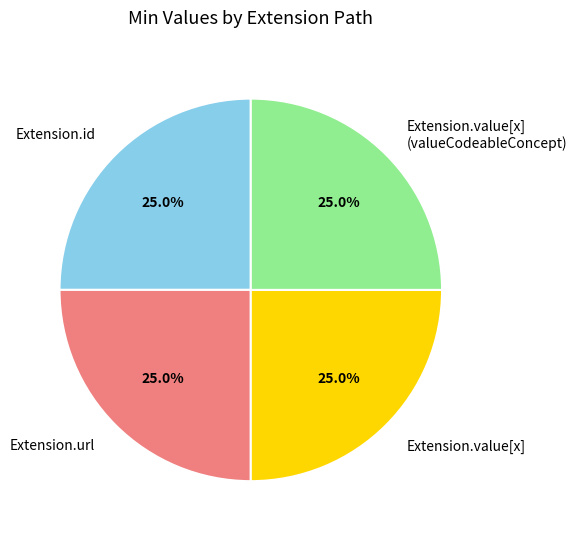

To the nearest percent, what is the difference between the largest and smallest slice percentages?

0%